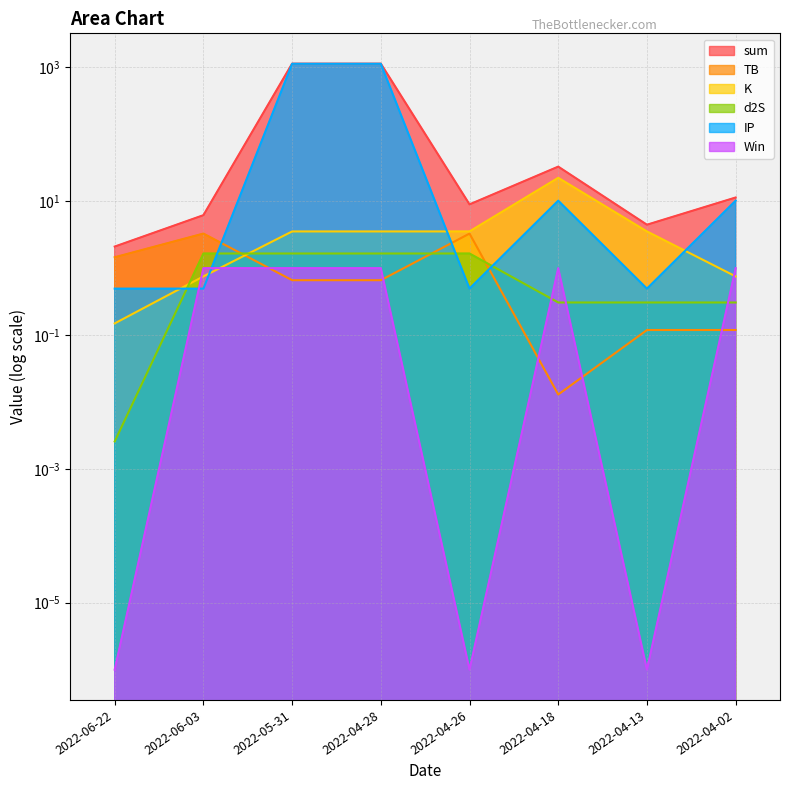

The K series shows 22.4 at 2022-04-18. True or false?

True